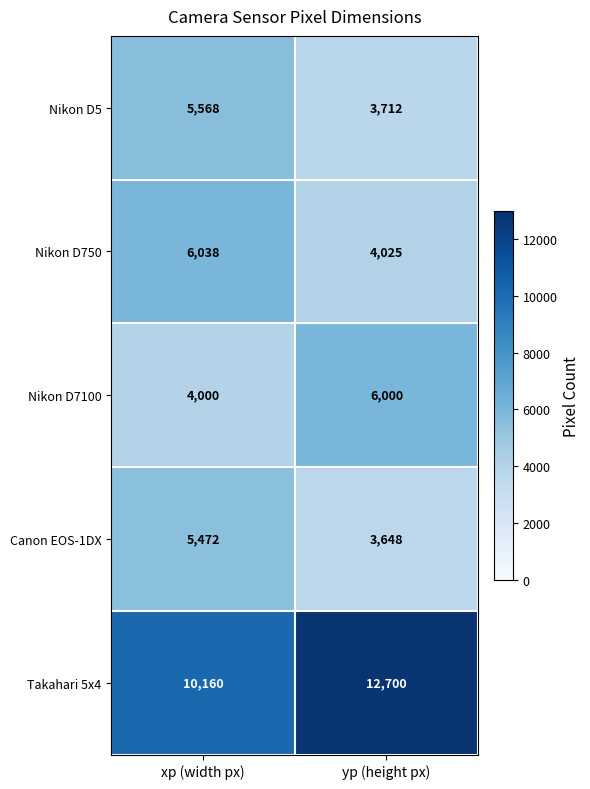

The value of Nikon D750 at yp (height px) is 4025. True or false?

True